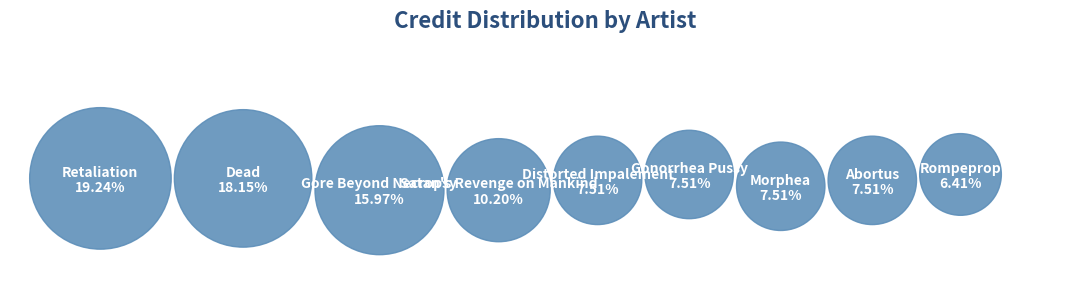

What is the smallest slice in the pie chart?

Rompeprop